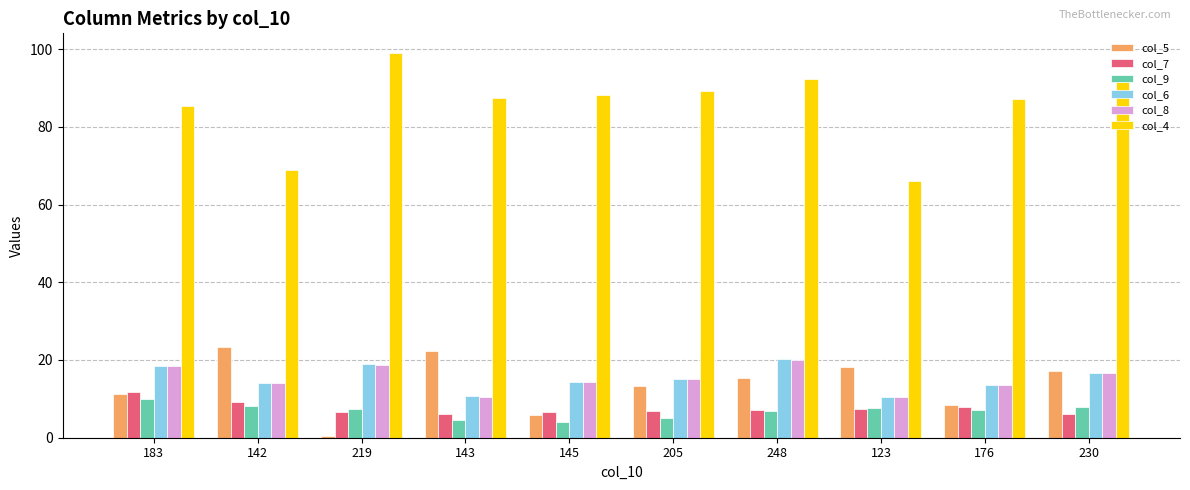

What is the label of the 1st bar from the left?

183